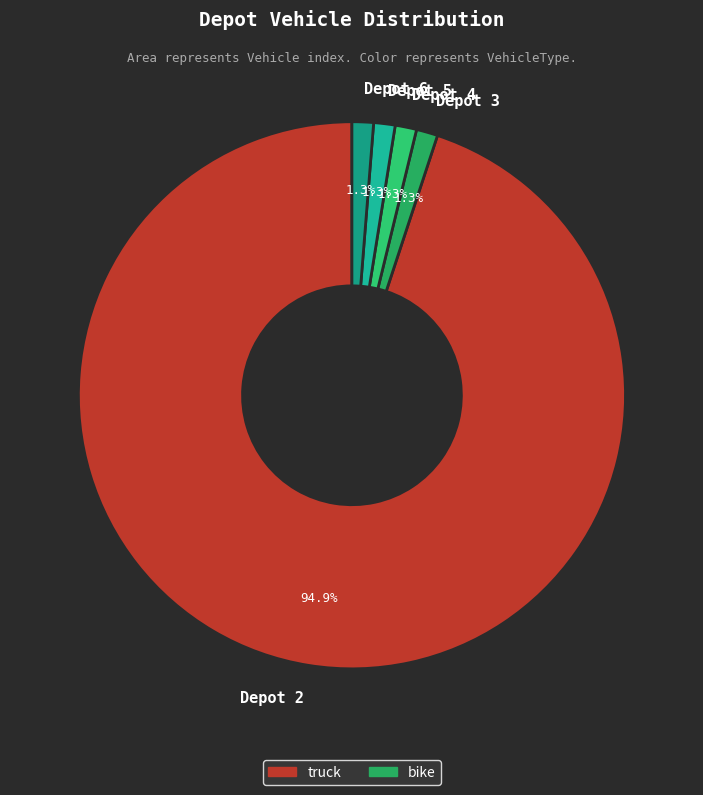

Is the sum of Depot 5 and Depot 4 greater than half?

No